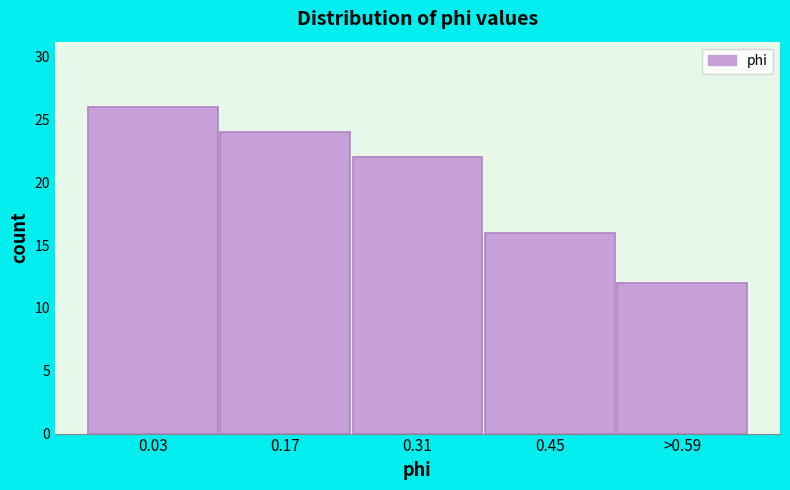

Reading left to right, extract all data points from this chart.

0.03=26	0.17=24	0.31=22	0.45=16	>0.59=12